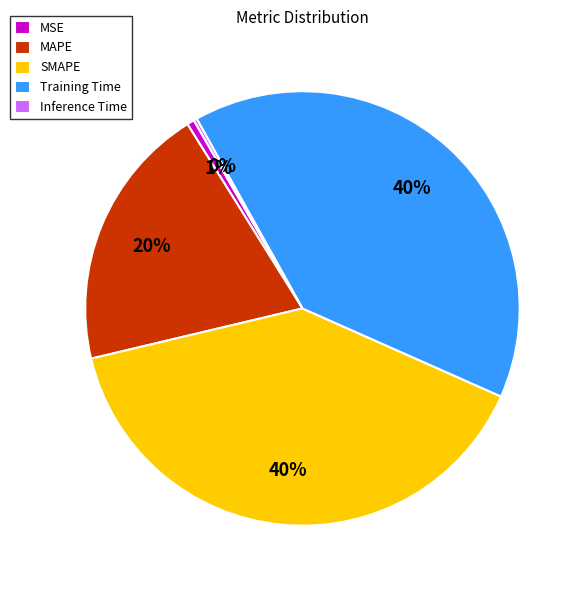

True or false: Training Time accounts for 40% of the total.

True